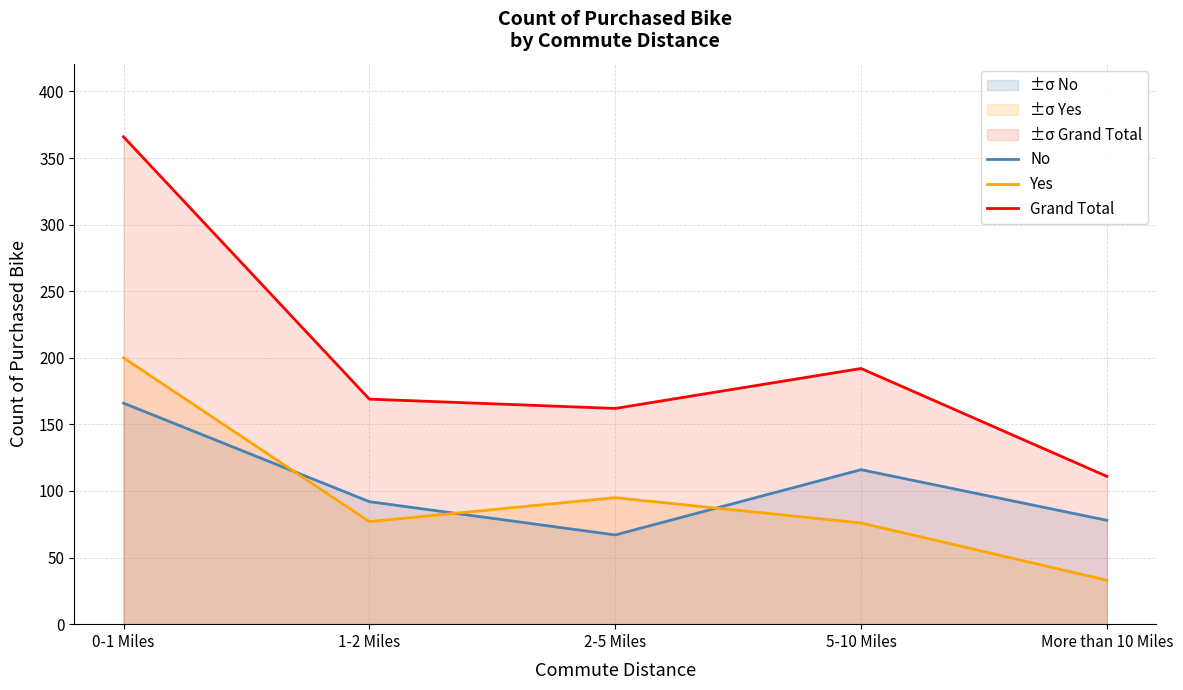

After their last crossing, which series has the higher values: No or Yes?

No